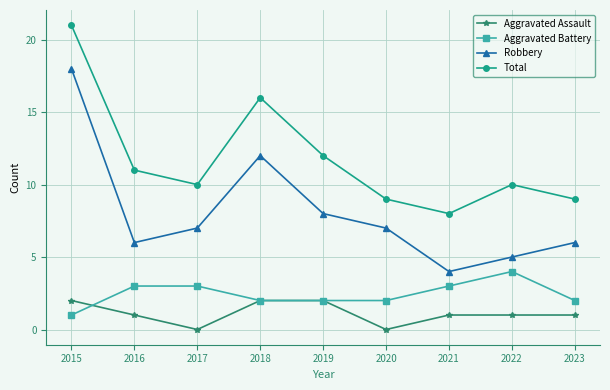

How many lines are shown in the chart?

4